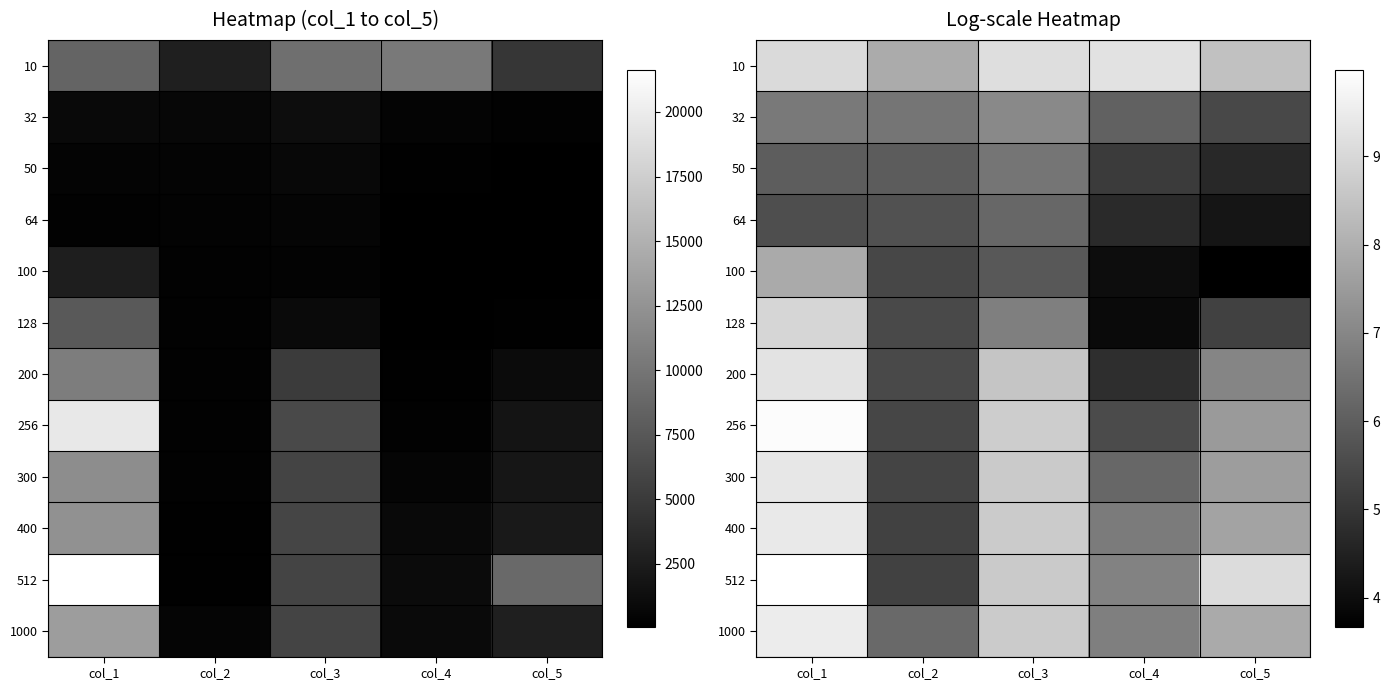

Between col_2 and col_4, which is larger?

col_4